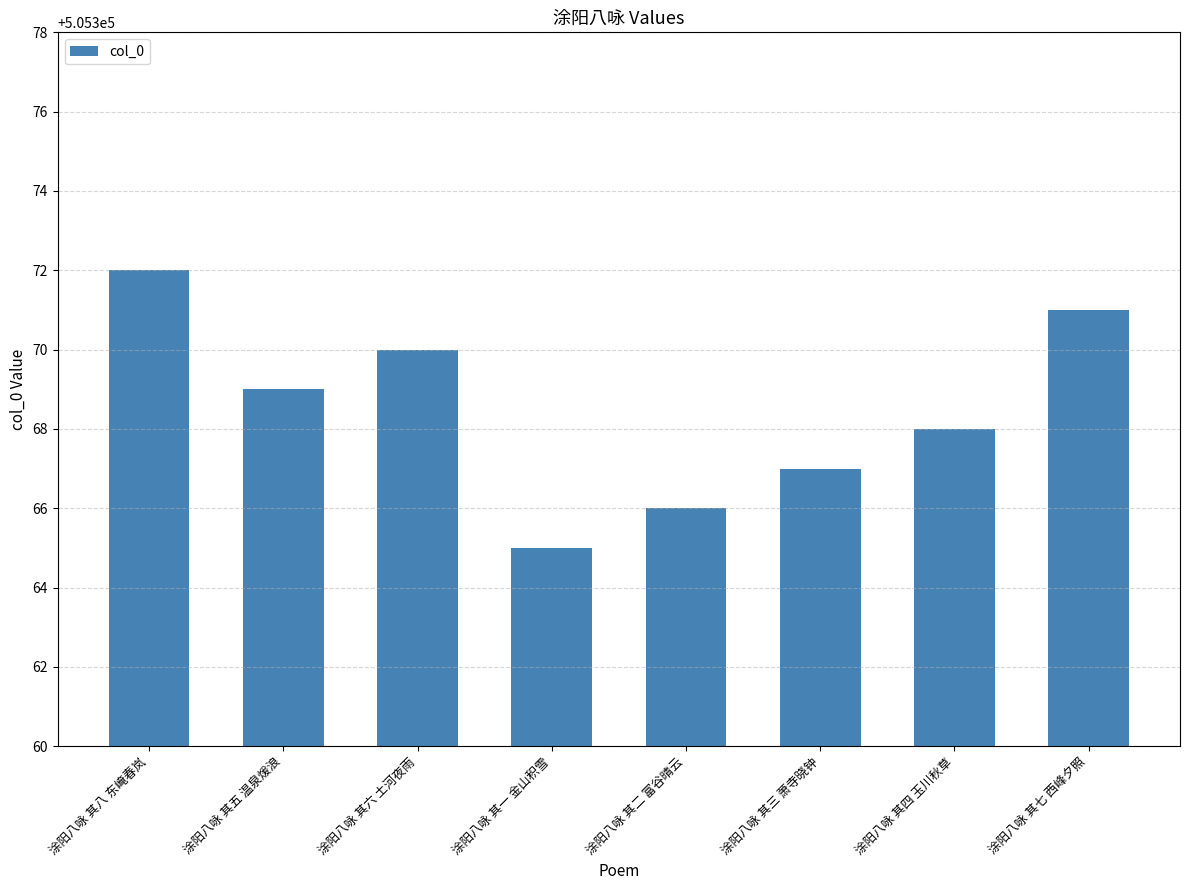

Reading right to left, transcribe all the data shown in this chart.

涂阳八咏 其七 西峰夕照=505371	涂阳八咏 其四 玉川秋草=505368	涂阳八咏 其三 萧寺晓钟=505367	涂阳八咏 其二 富谷晴云=505366	涂阳八咏 其一 金山积雪=505365	涂阳八咏 其六 土河夜雨=505370	涂阳八咏 其五 温泉煖浪=505369	涂阳八咏 其八 东崦春岚=505372